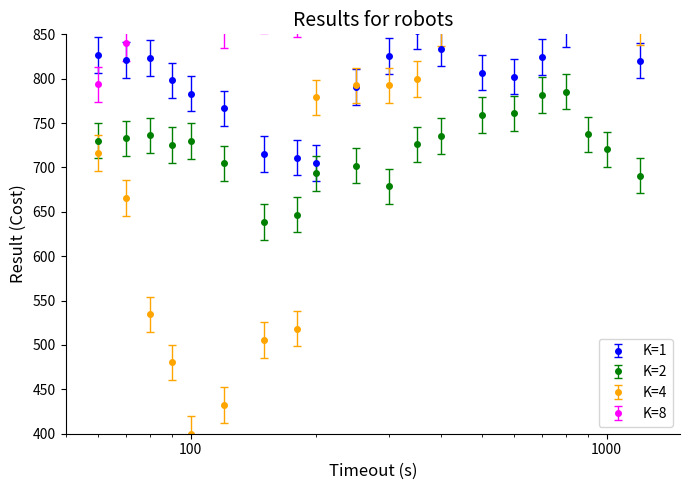

What is the value of the K=2 point at the 13th from the left?

735.5